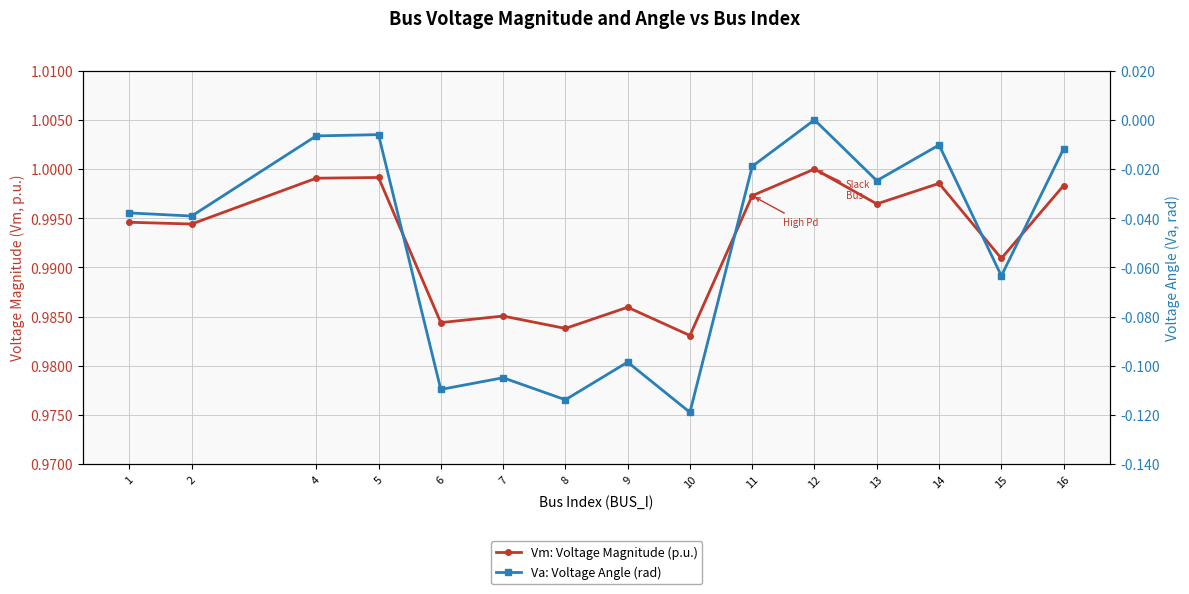

Reading left to right, list all the values displayed in this chart.

Vm: Voltage Magnitude (p.u.): 1=1.0	2=1.0	4=1.0	5=1.0	6=1.0	7=1.0	8=1.0	9=1.0	10=1.0	11=1.0	12=1.0	13=1.0	14=1.0	15=1.0	16=1.0
Va: Voltage Angle (rad): 1=-0.0	2=-0.0	4=-0.0	5=-0.0	6=-0.1	7=-0.1	8=-0.1	9=-0.1	10=-0.1	11=-0.0	12=0.0	13=-0.0	14=-0.0	15=-0.1	16=-0.0